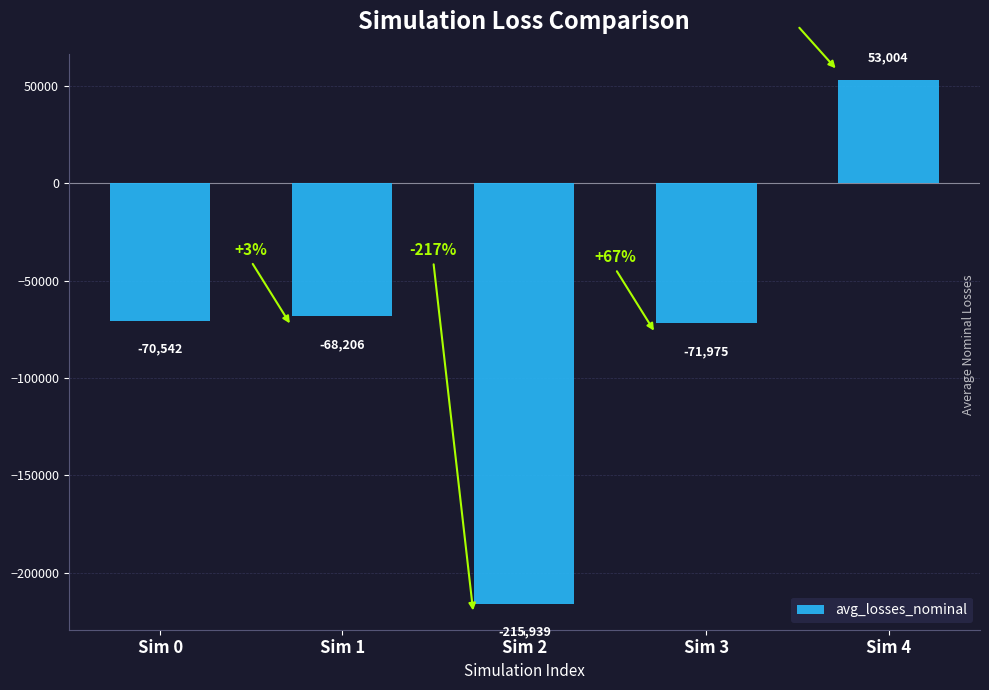

Rank the categories by value from lowest to highest.

Sim 2, Sim 3, Sim 0, Sim 1, Sim 4